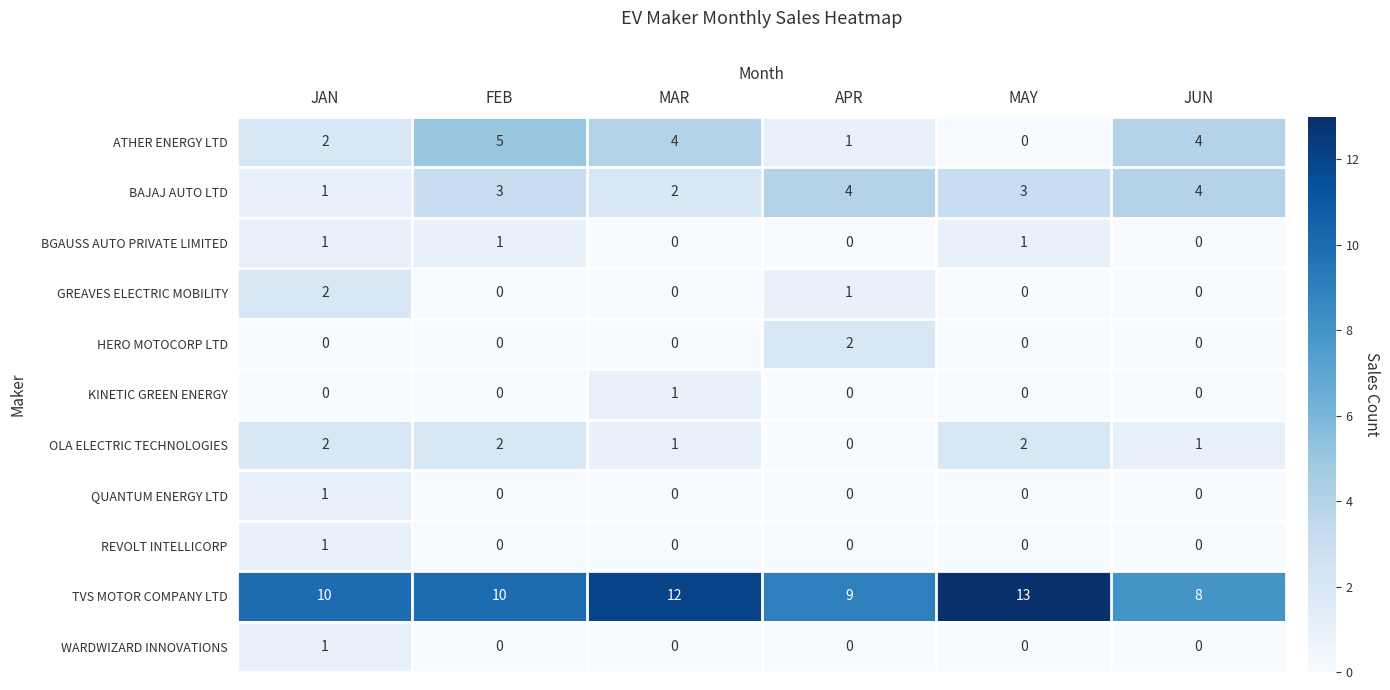

What is the spread (max minus min) of values at APR?

9